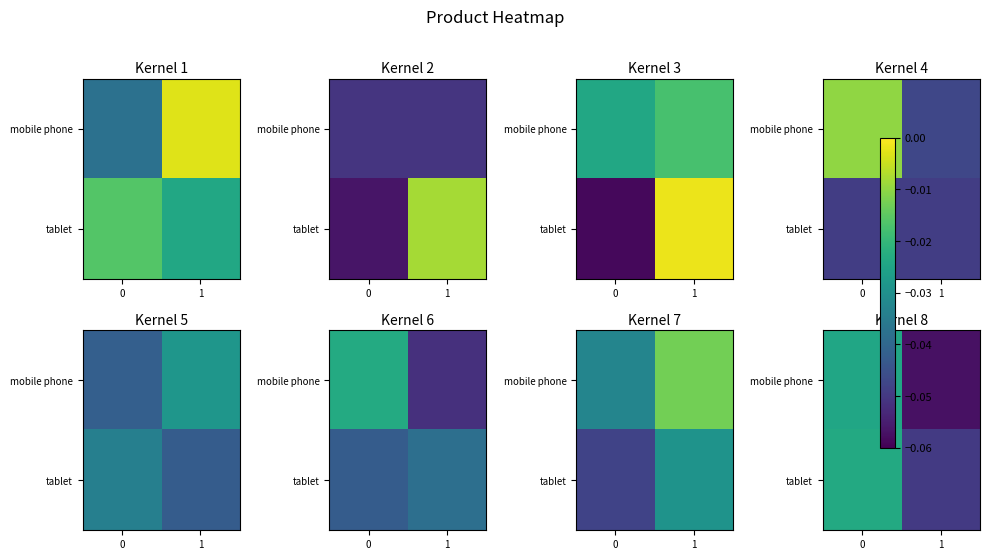

Which label corresponds to the smallest value in the chart?

1